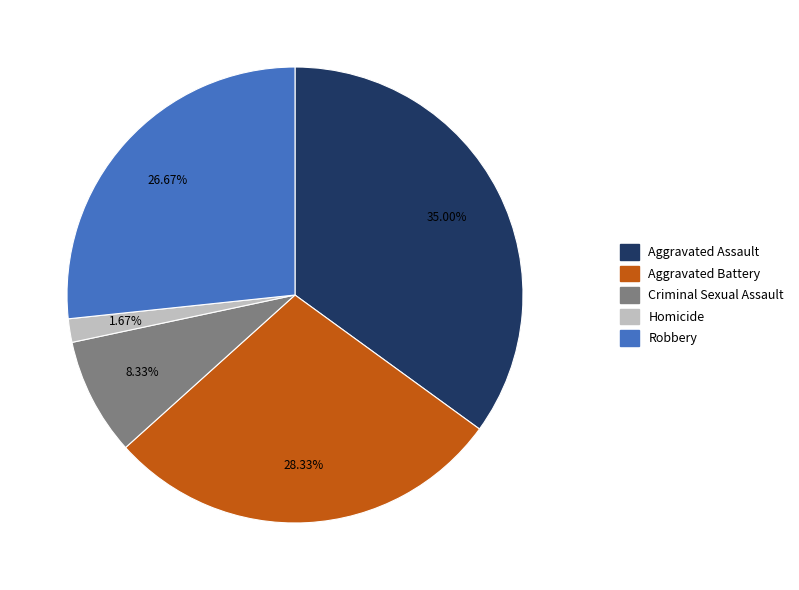

Does Criminal Sexual Assault account for over 50% of the chart?

No